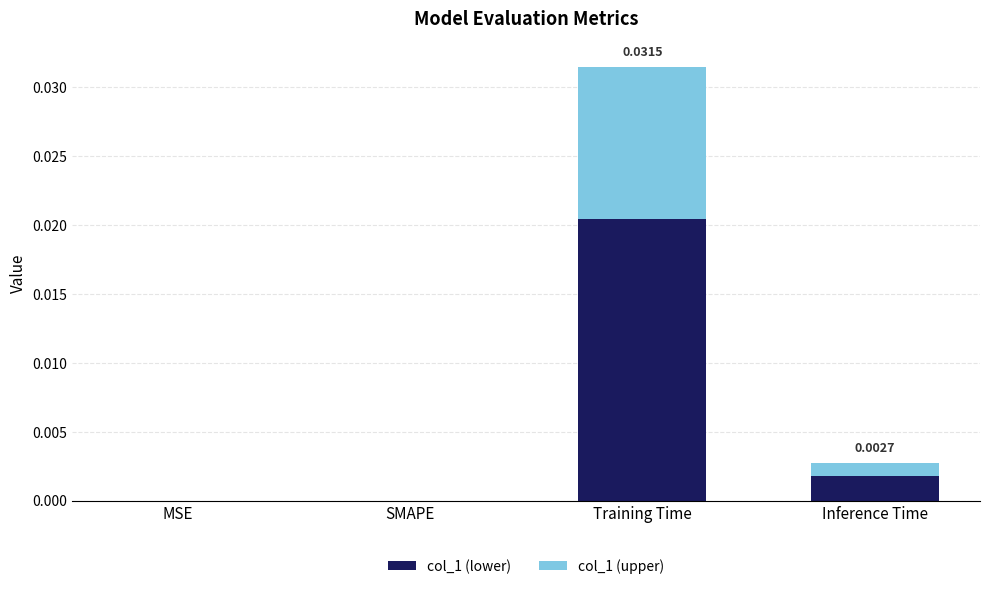

At which category is the sum across all series the highest?

Training Time